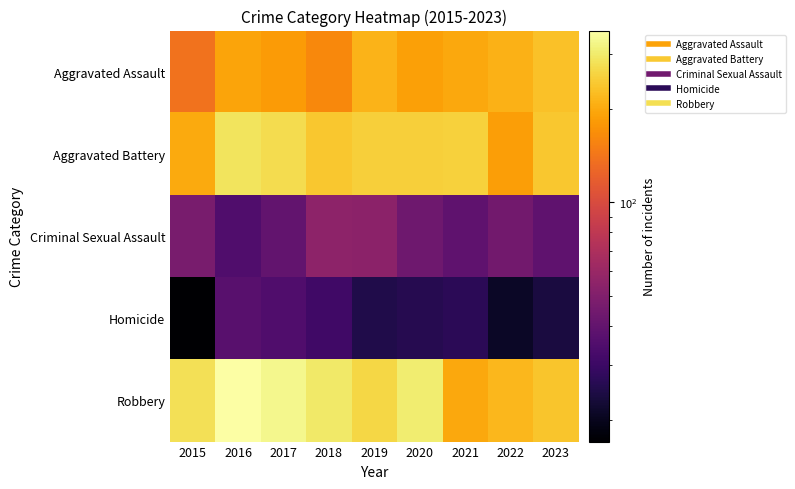

Which category has the lowest value across all series?

2015